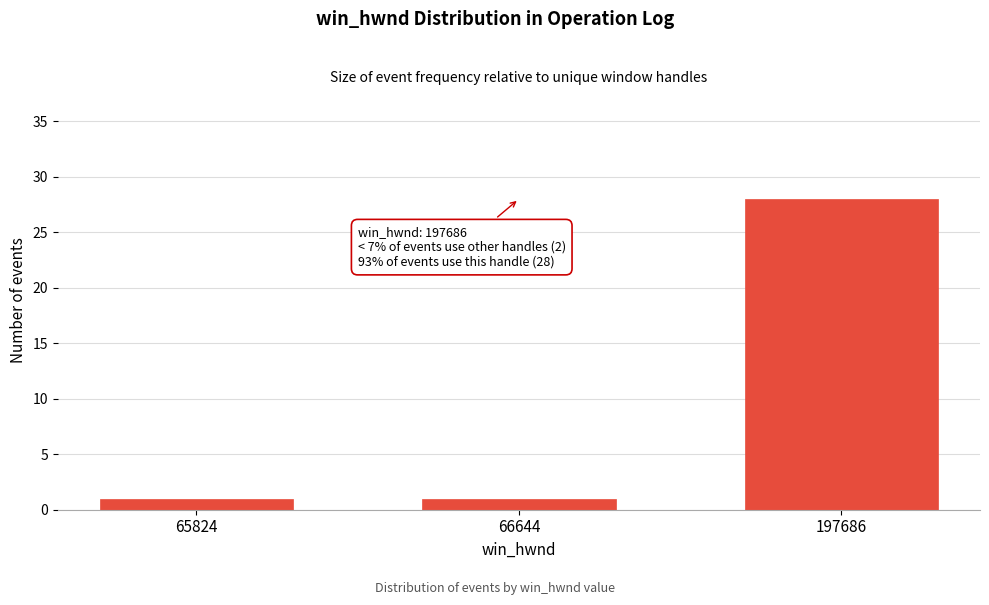

Reading left to right, list all the values displayed in this chart.

1	1	28